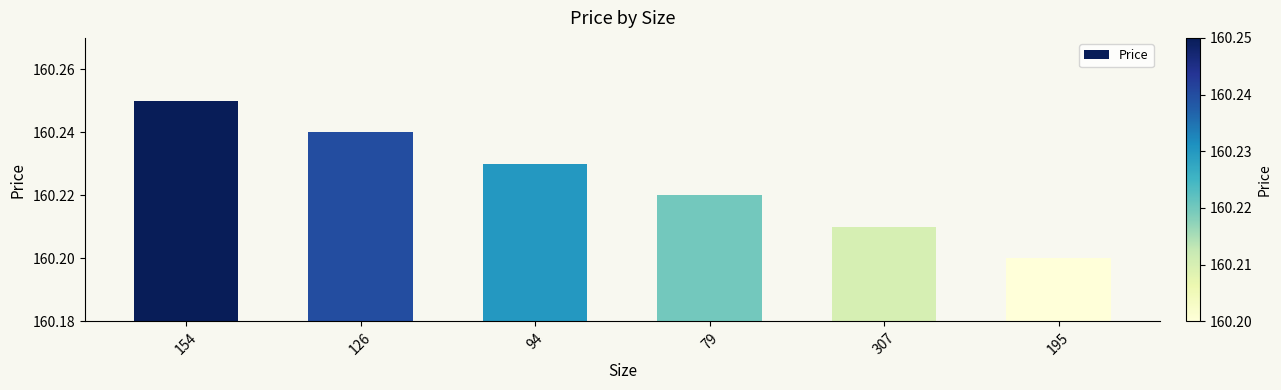

What is the label of the 1st bar from the right?

195